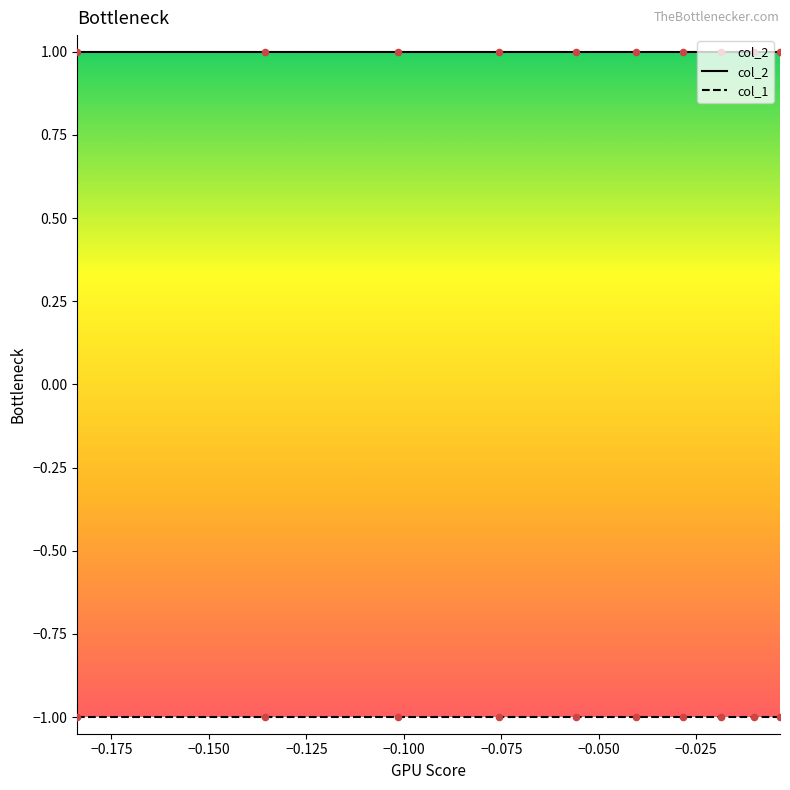

At how many categories does at least one series exceed 0?

10